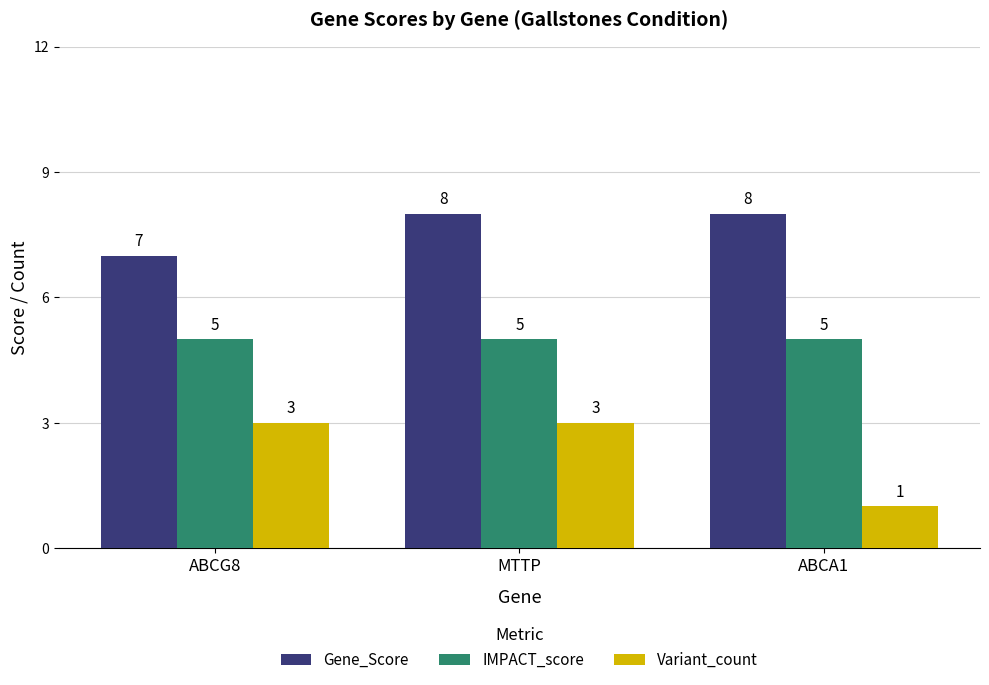

What are all the series names shown in the legend?

Gene_Score, IMPACT_score, Variant_count